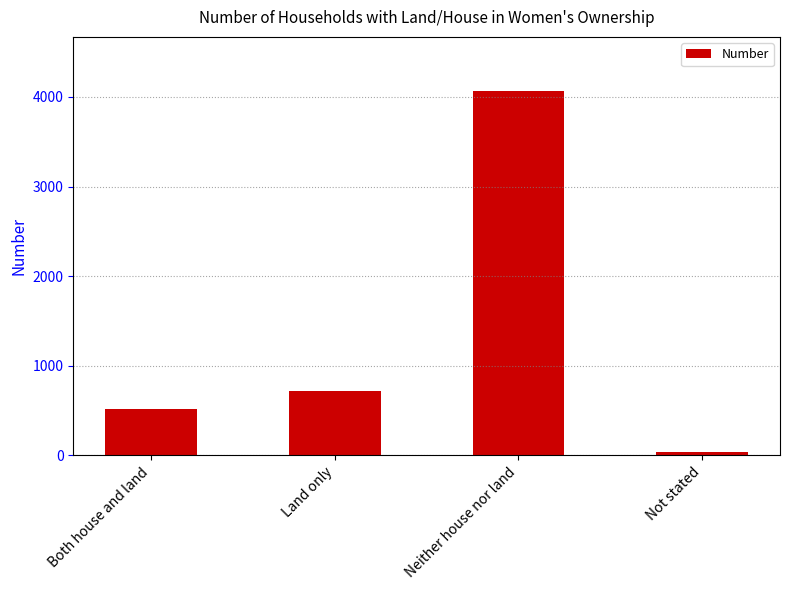

How many series are shown in this chart?

1